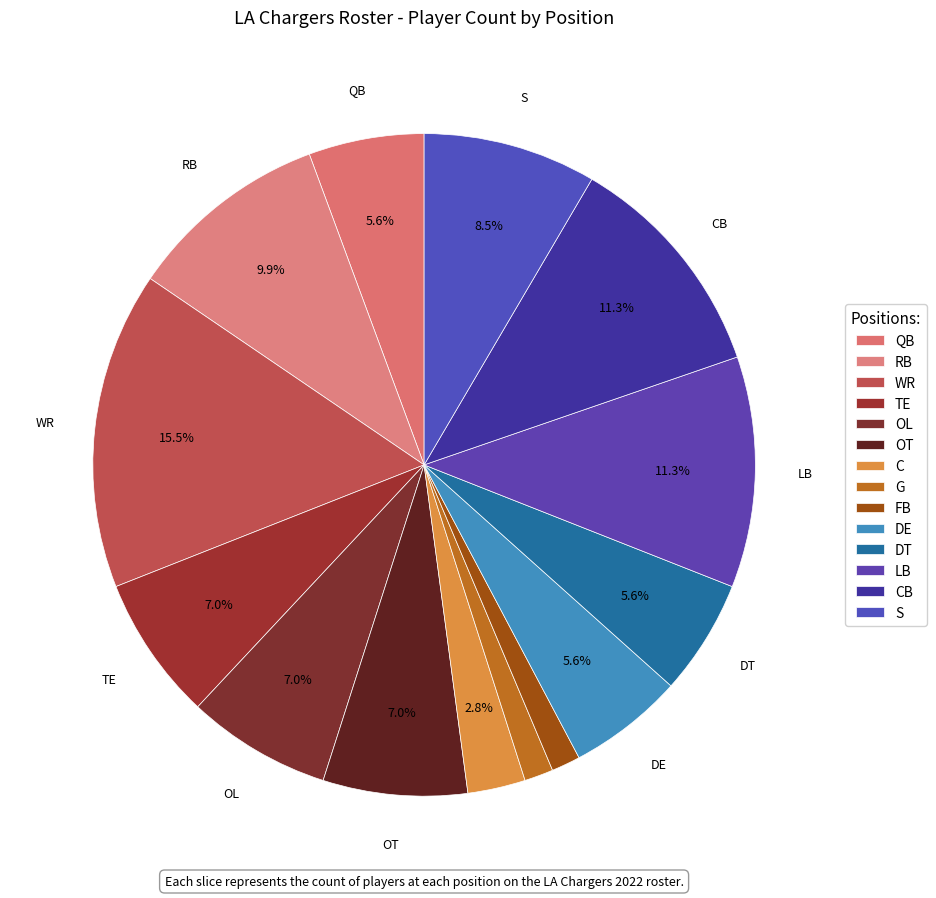

Is the sum of FB and DE greater than half?

No